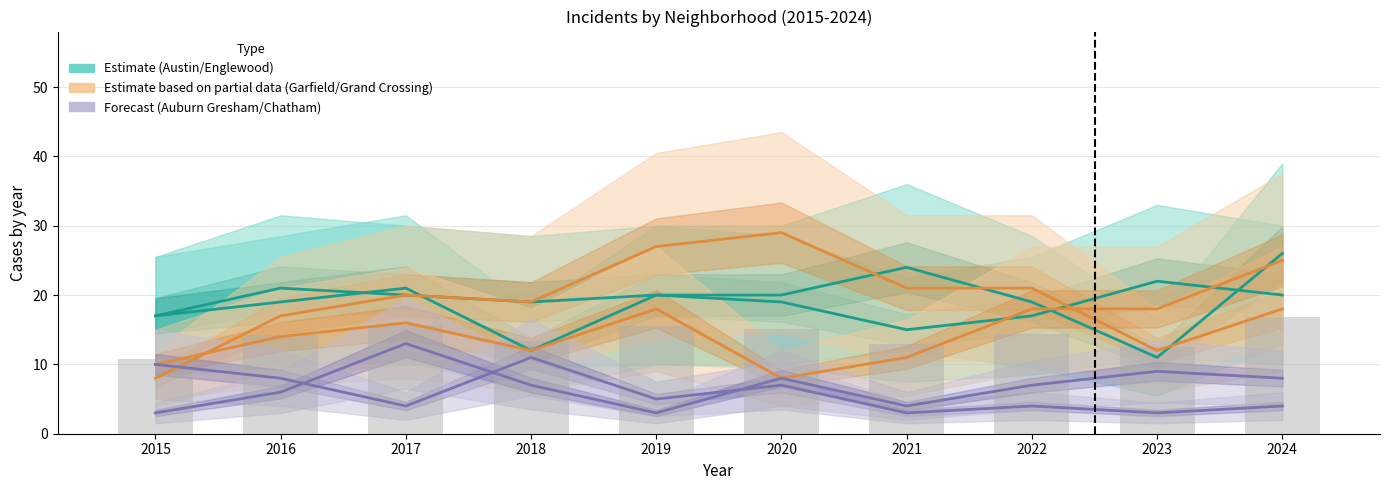

Where is Austin nearest to the value 18?

2015